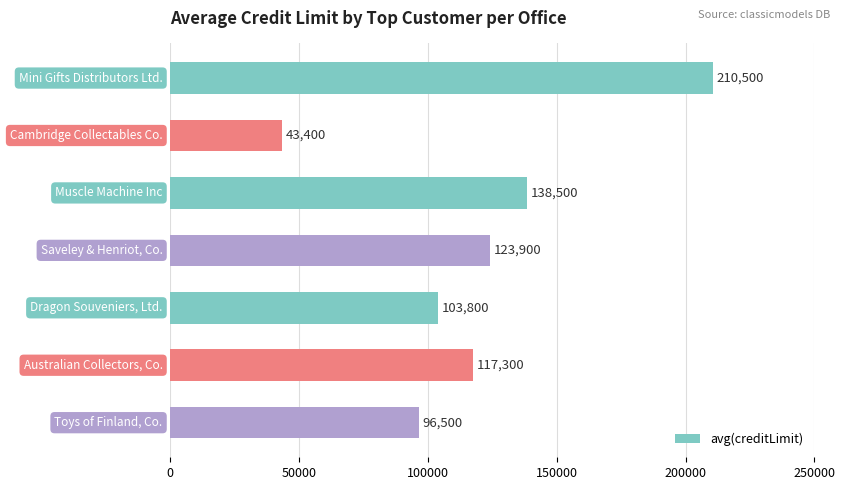

What is the value of the 2nd bar from the top?

43400